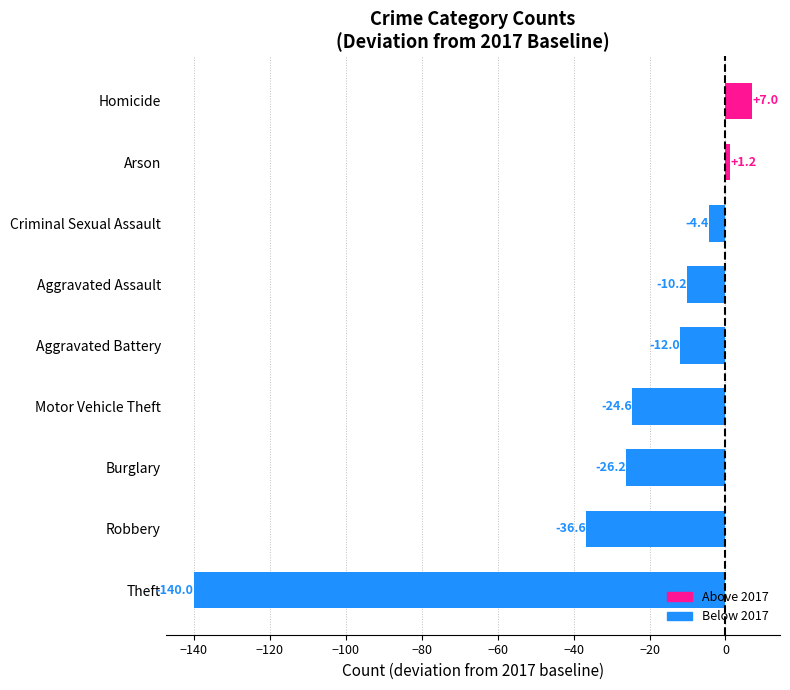

Rank the categories by value from lowest to highest.

Theft, Robbery, Burglary, Motor Vehicle Theft, Aggravated Battery, Aggravated Assault, Criminal Sexual Assault, Arson, Homicide